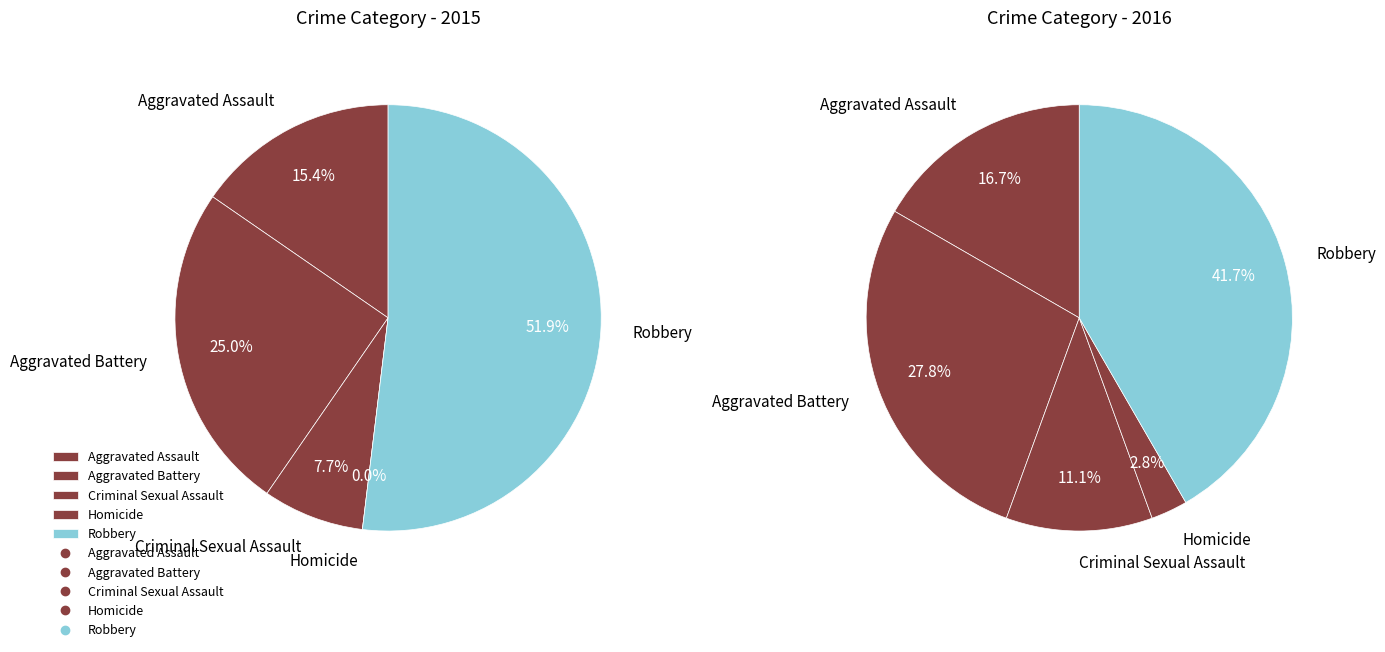

To the nearest percent, what is the difference between the Robbery and Aggravated Assault slice percentages?

37%